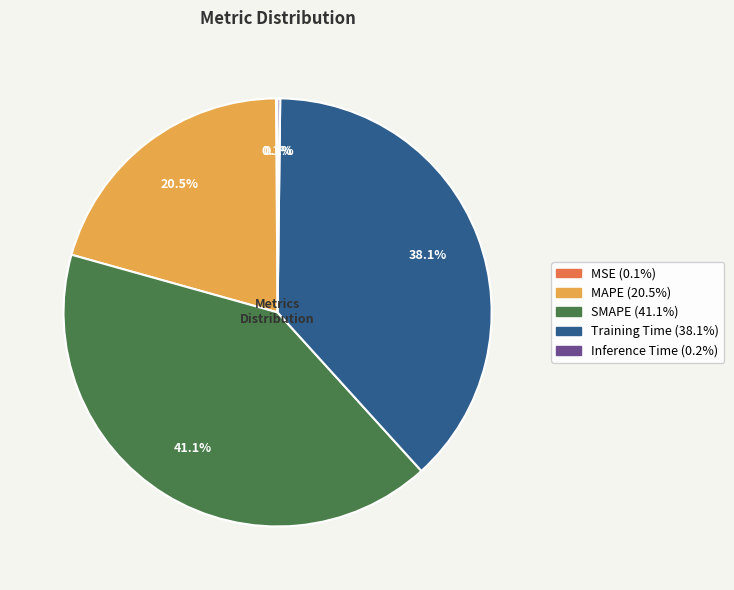

Combined, do MAPE and SMAPE account for over 50%?

Yes